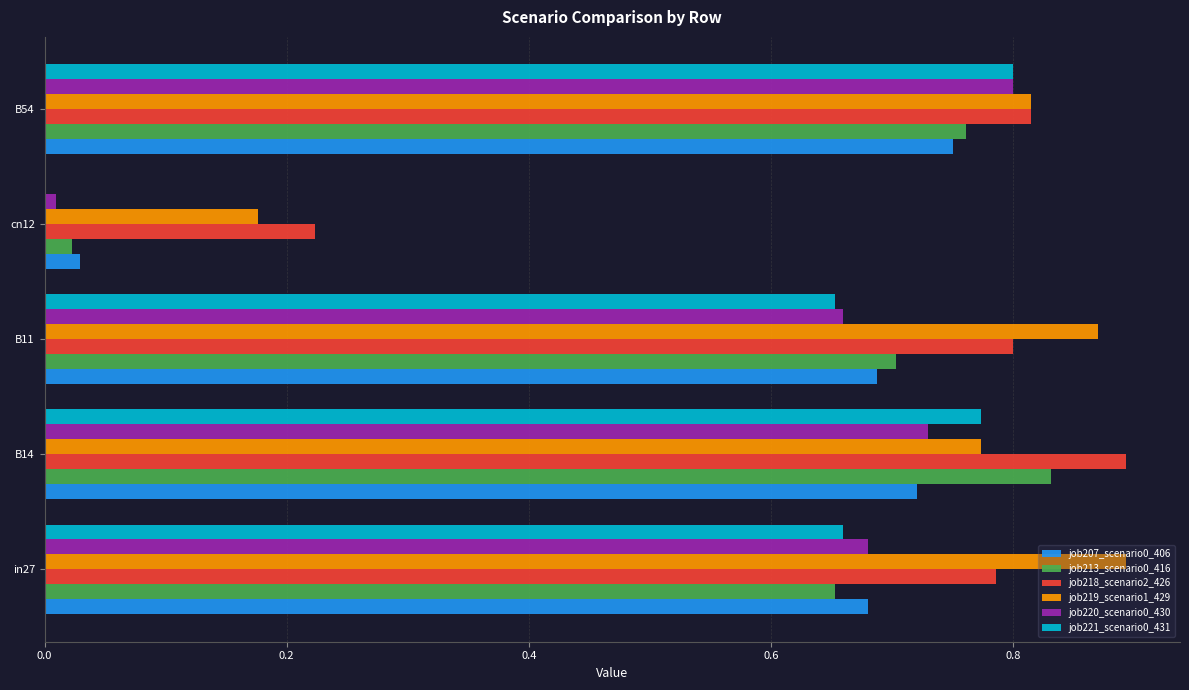

What is the sum of all job220_scenario0_430 values?

2.9